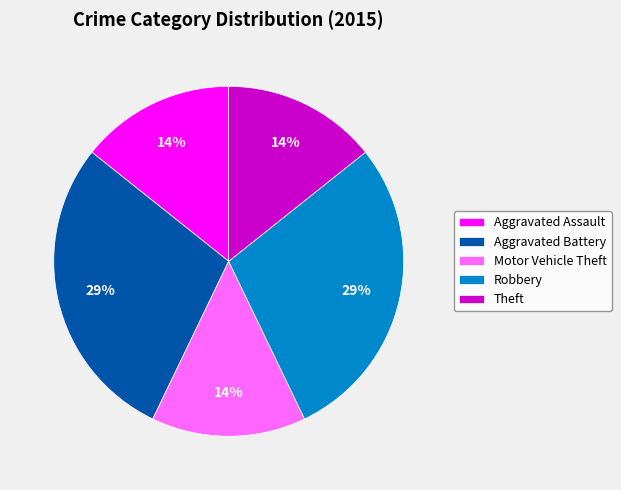

To the nearest percent, what is the combined percentage of Aggravated Assault and Aggravated Battery?

43%